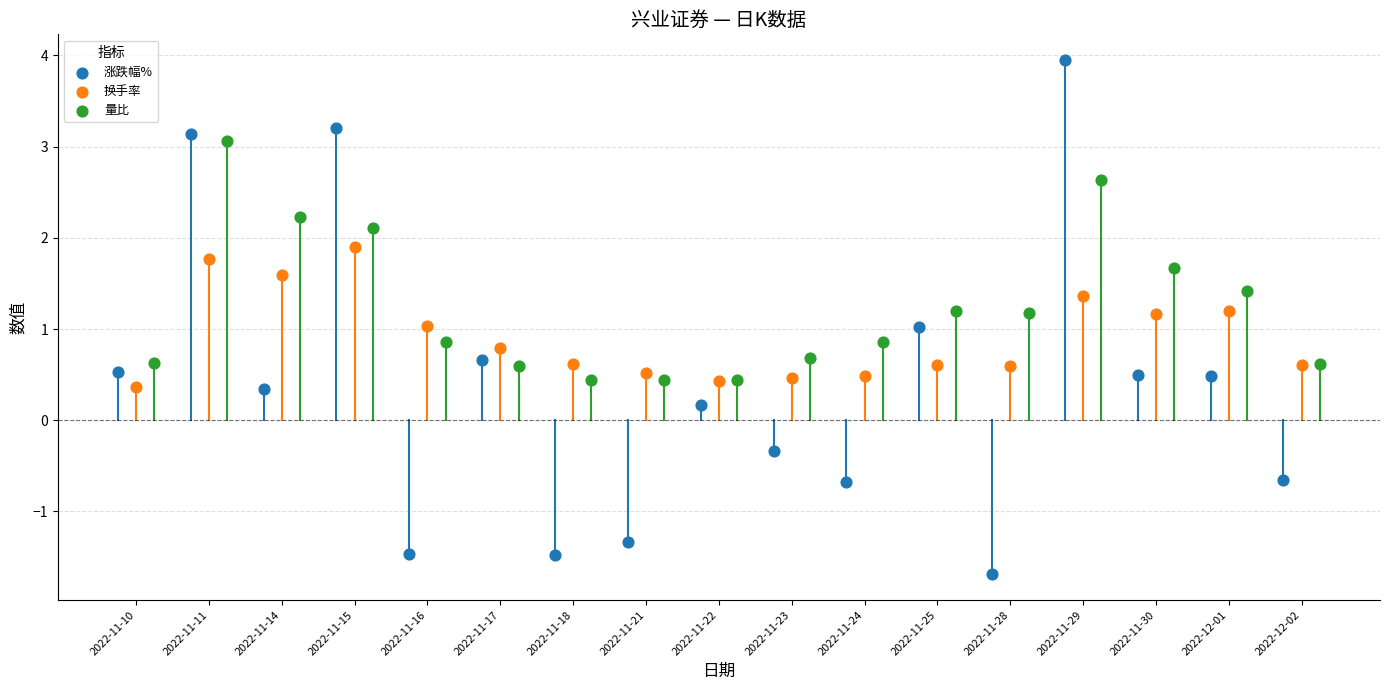

Which series has the widest spread of Y values?

涨跌幅%